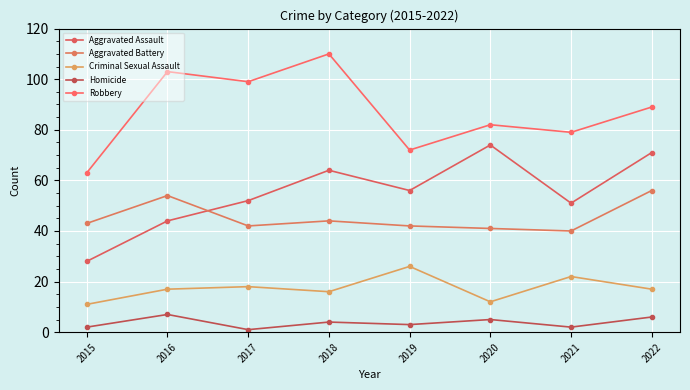

How many interior local peaks does the Homicide series have?

3